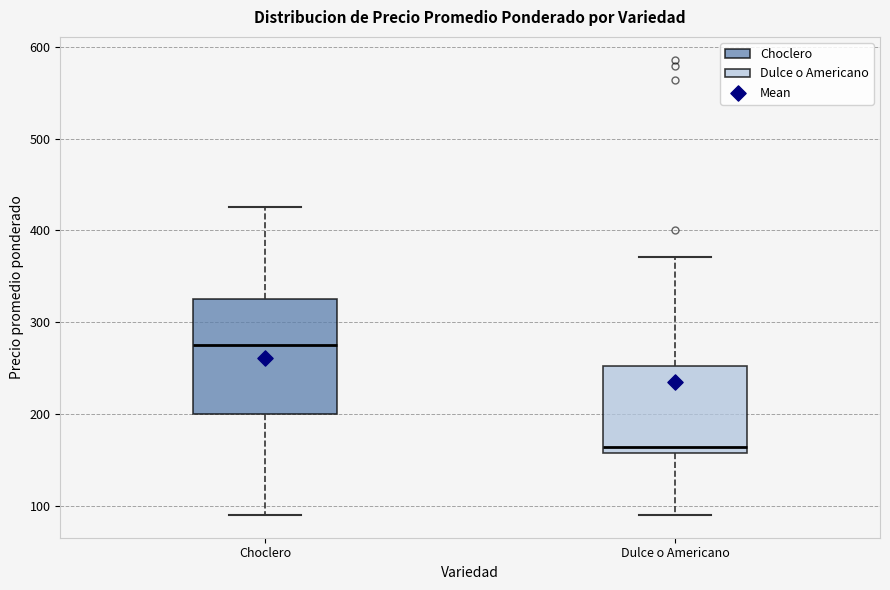

Which box is the tallest, from its lower edge to its upper edge?

Choclero